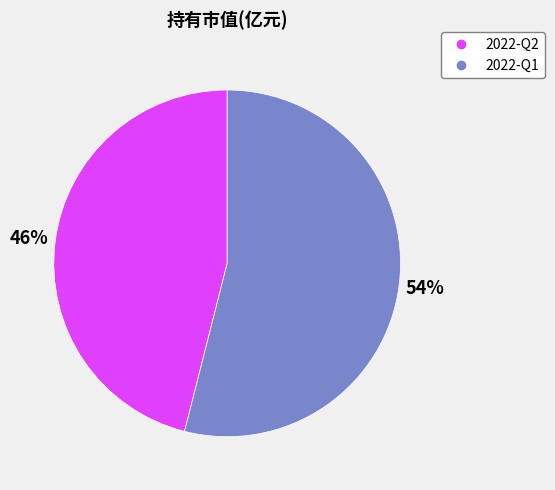

Which category has the biggest portion of the pie?

2022-Q1